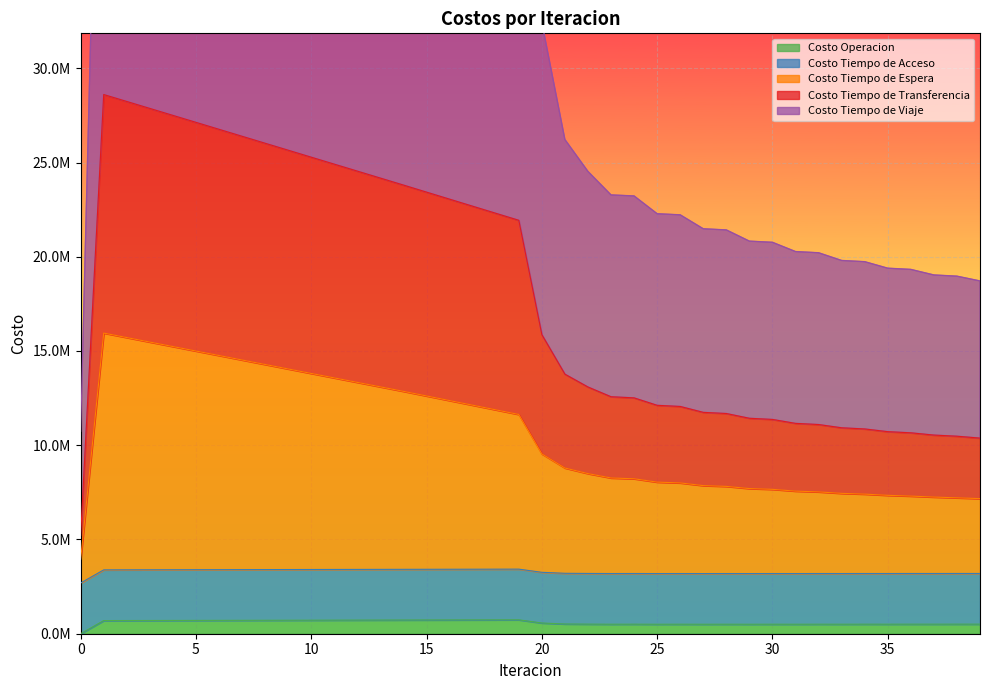

At which category is the sum across all series the highest?

1